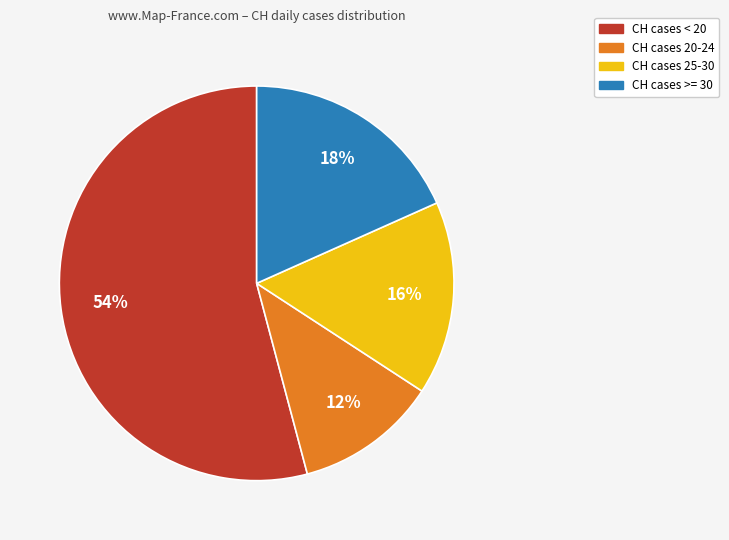

Count the number of slices in the pie.

4